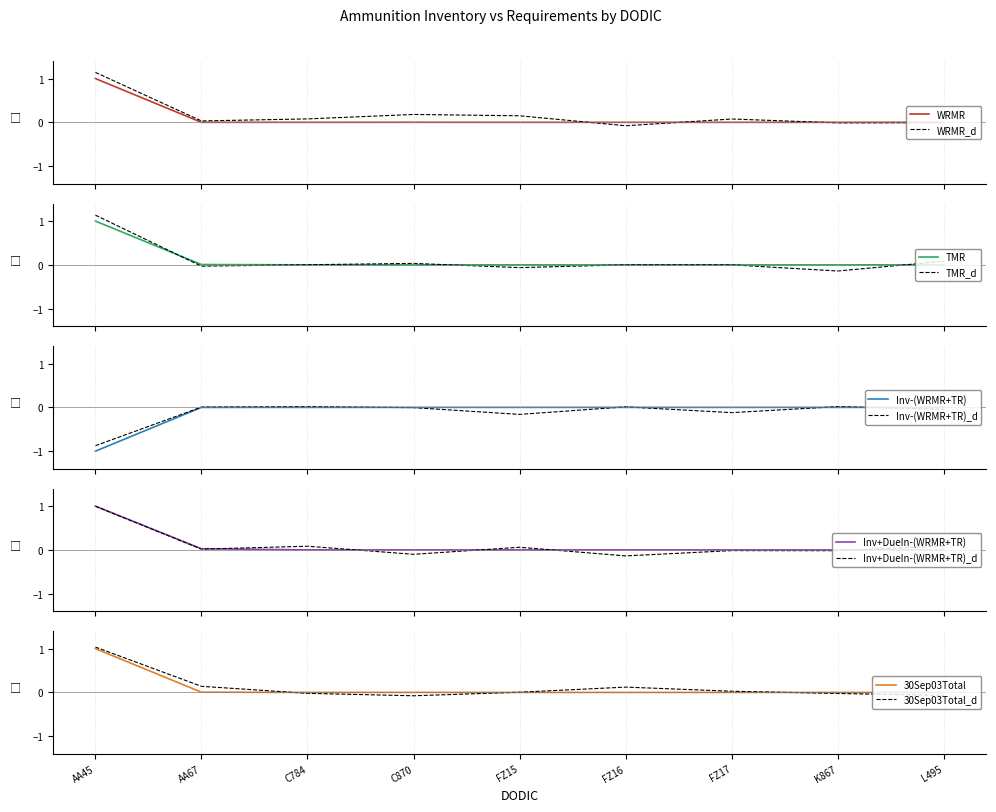

Where is 30Sep03Total nearest to the value 0?

FZ16